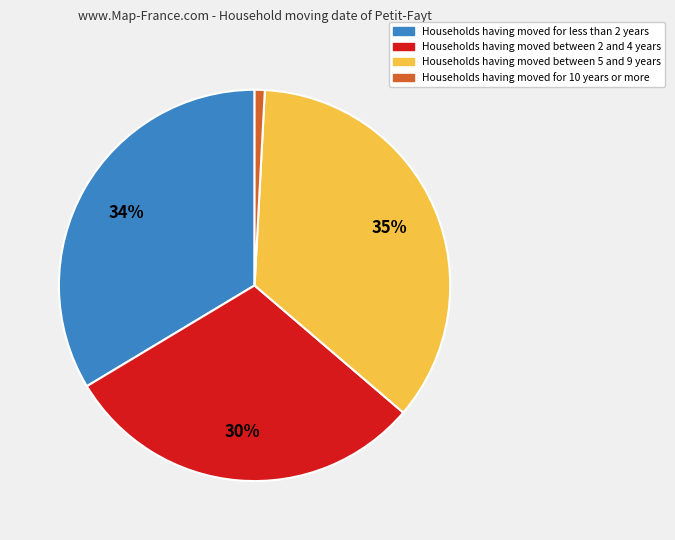

Is there any slice that represents more than half of the pie?

No